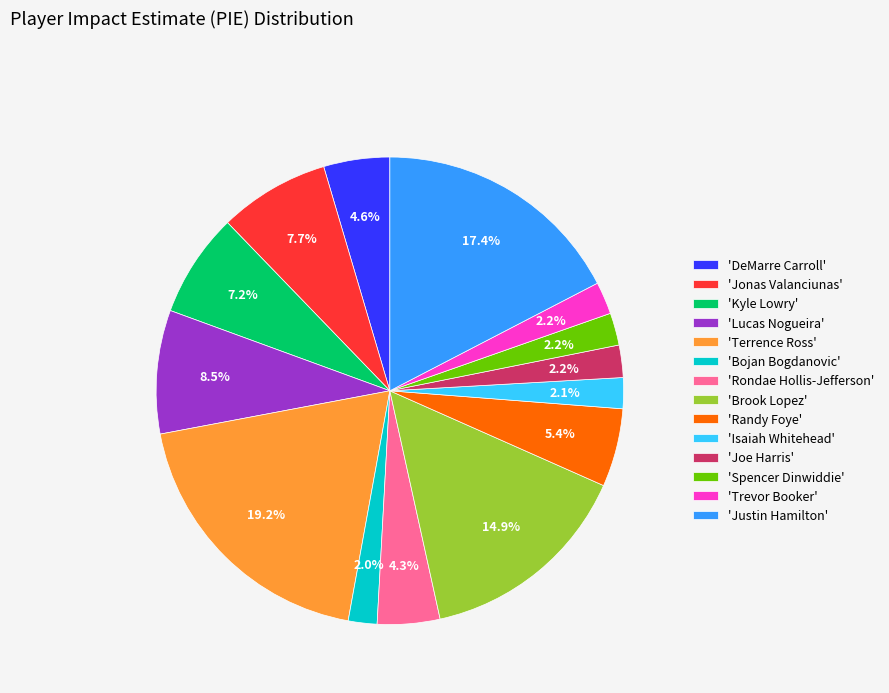

How many slices are in this pie chart?

14